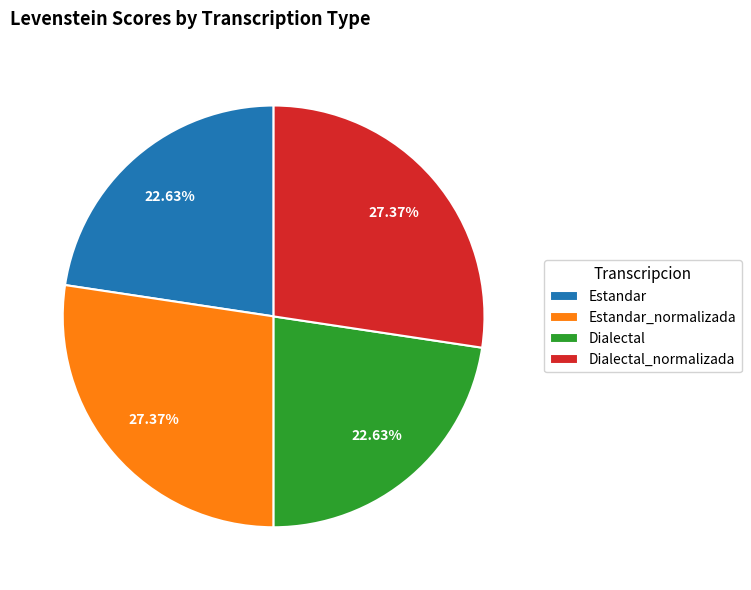

Combined, do Dialectal and Estandar account for over 50%?

No